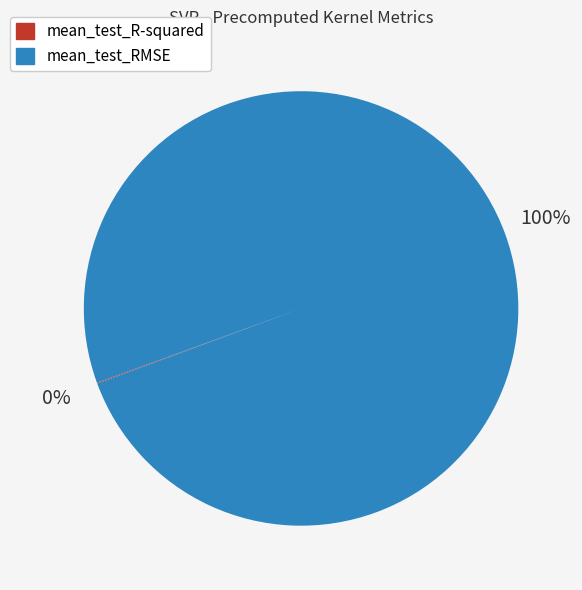

What is the largest slice in the pie chart?

mean_test_RMSE